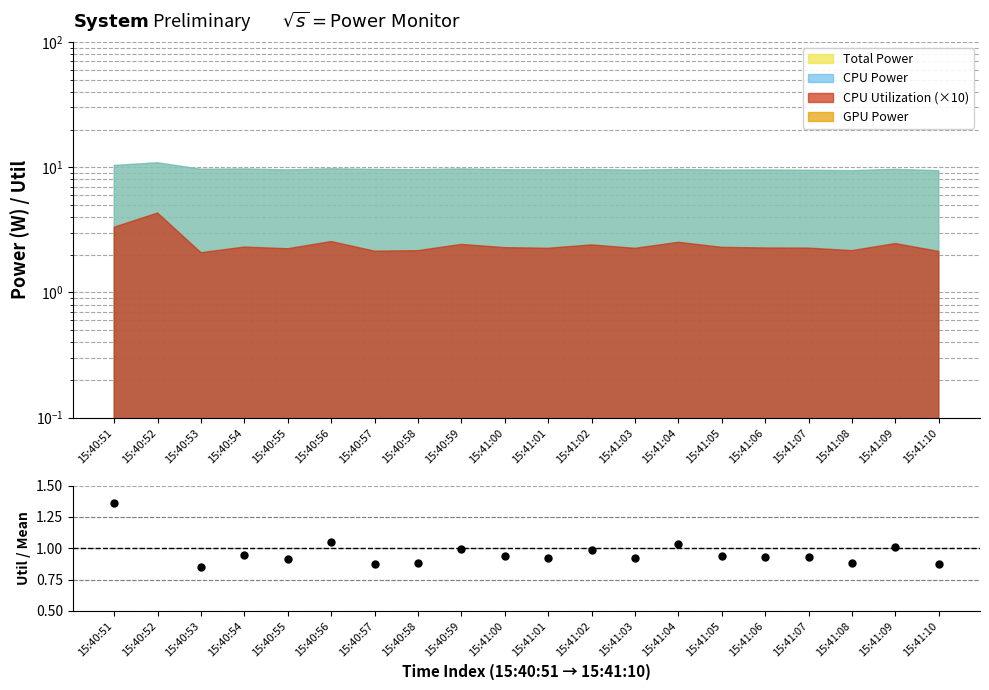

Does the chart display data point markers on the line(s)?

No